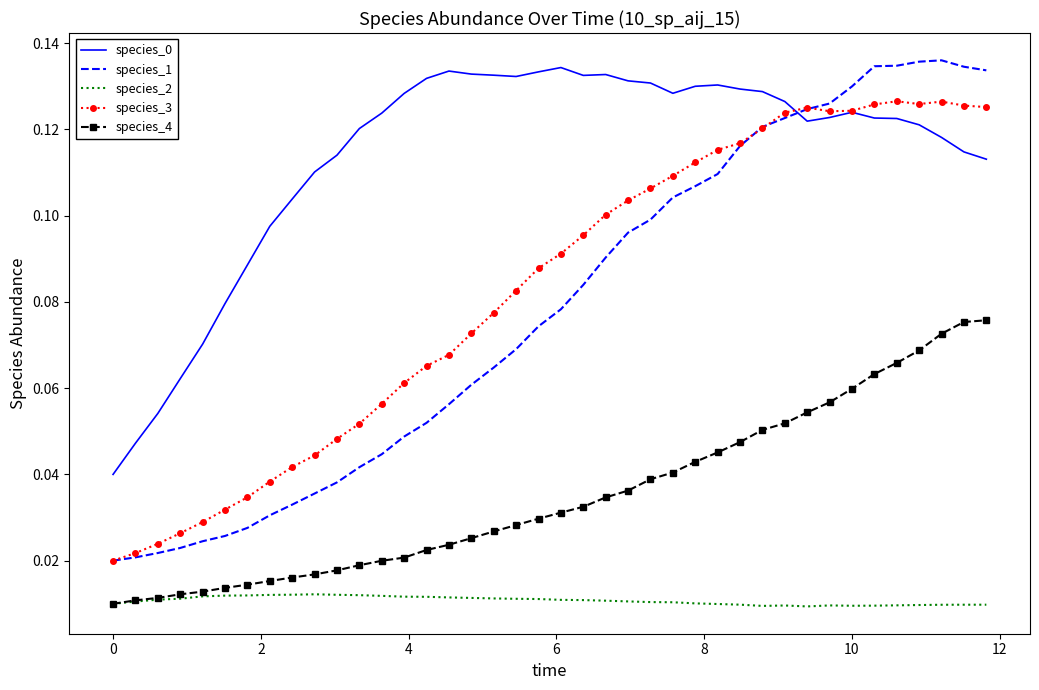

True or false: species_1 and species_4 intersect in this chart.

False